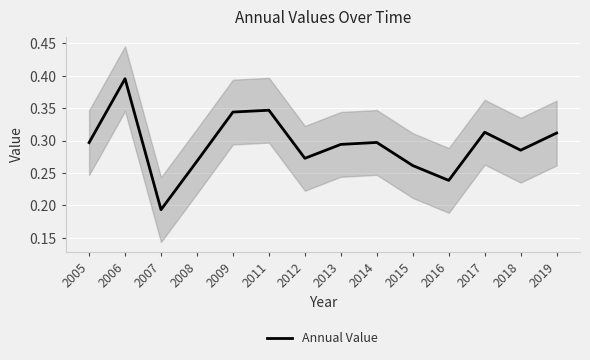

Reading left to right, what are all the values shown in this chart?

0.3	0.4	0.2	0.3	0.3	0.3	0.3	0.3	0.3	0.3	0.2	0.3	0.3	0.3